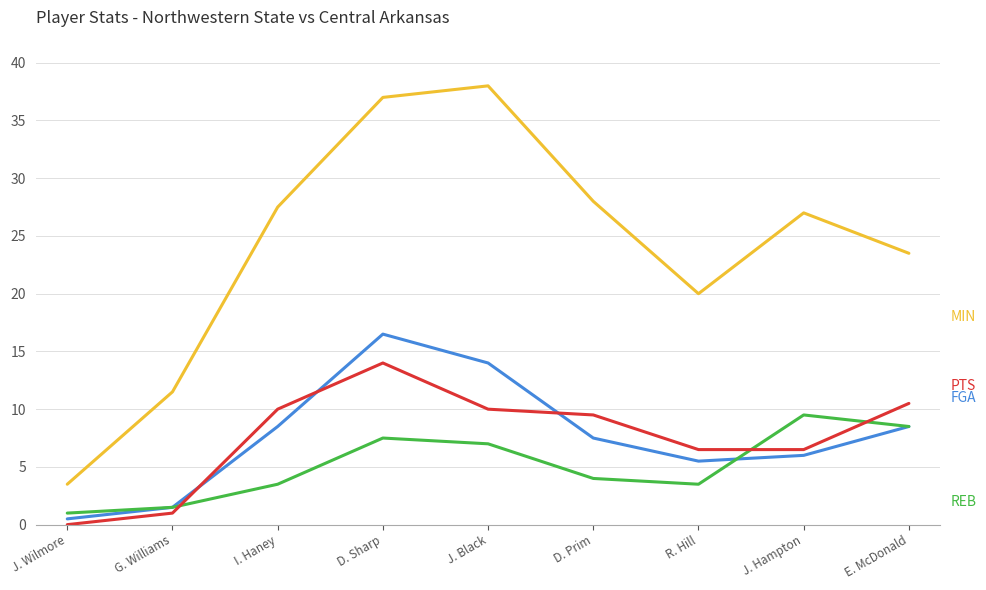

What is the difference between the highest and lowest values at D. Sharp?

29.5